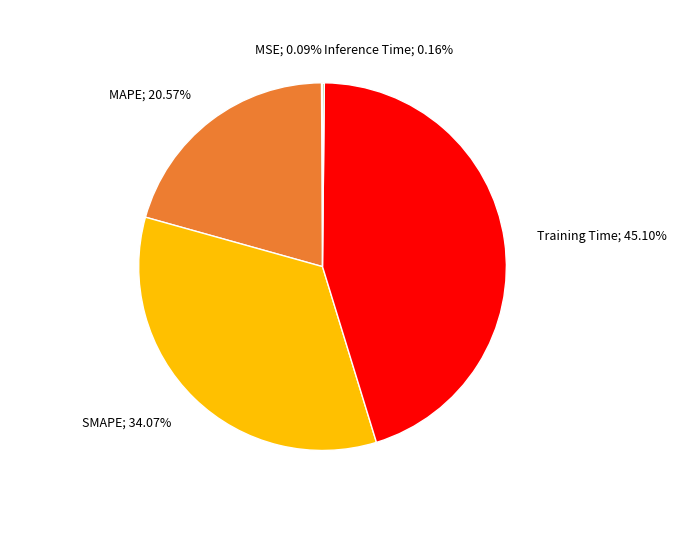

Does any single category account for the majority?

No